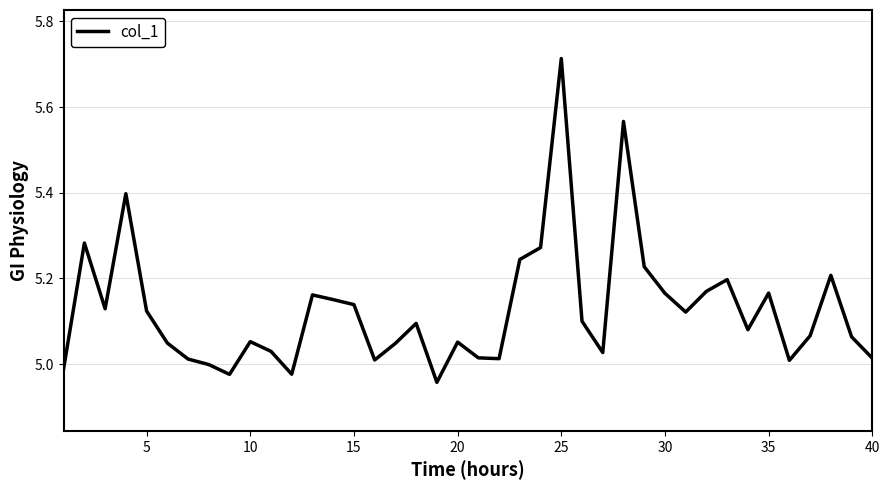

What is the difference between the maximum and minimum values?

0.8